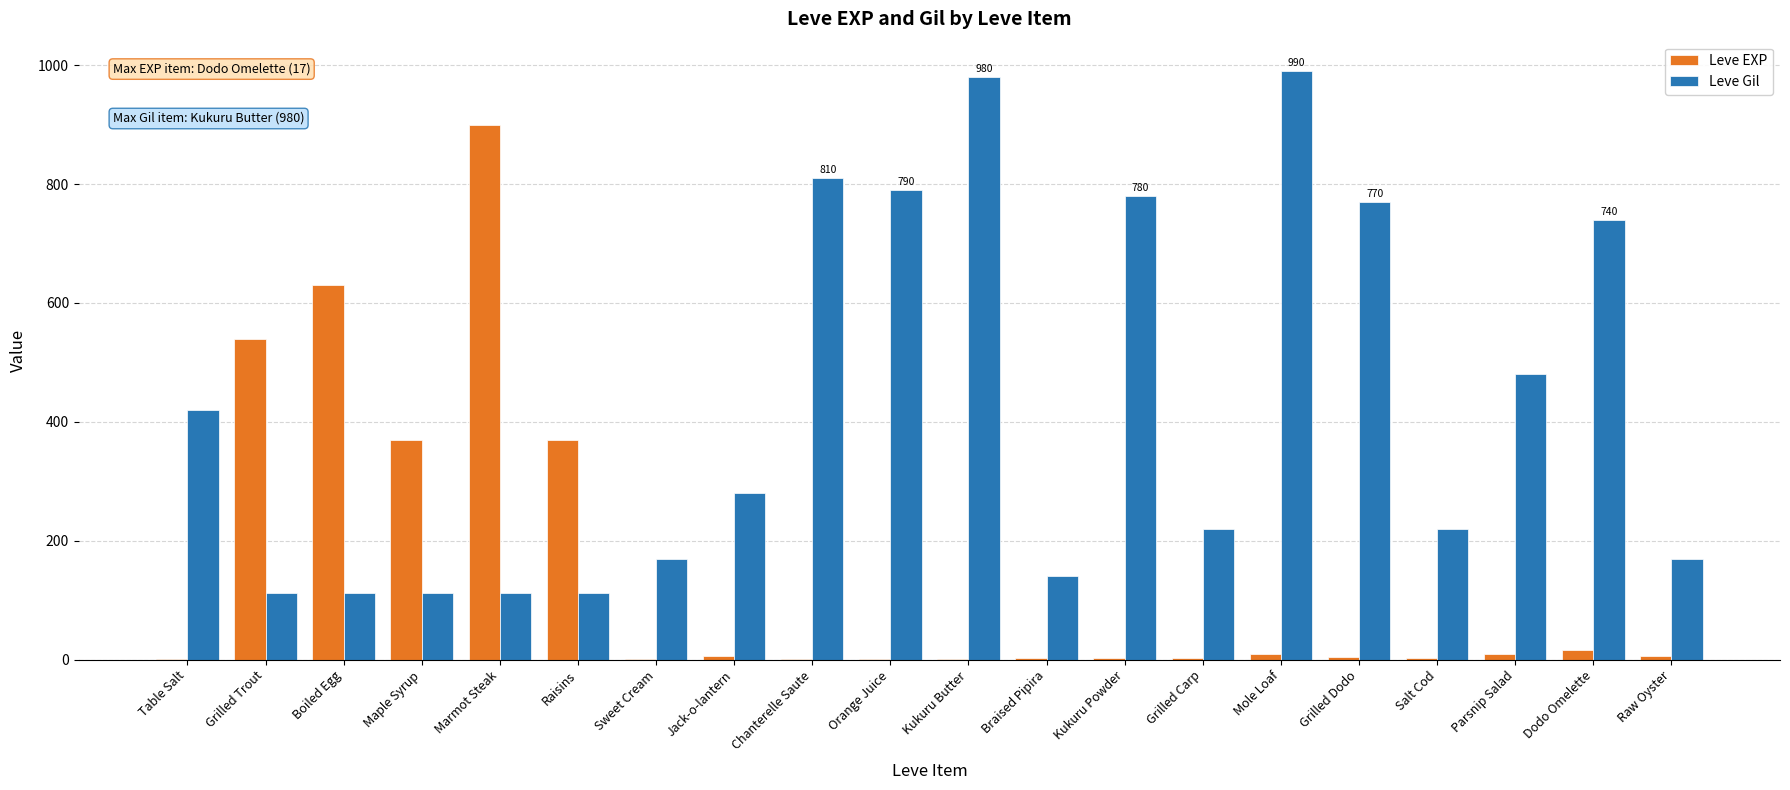

What is the total value across all series at Boiled Egg?

742